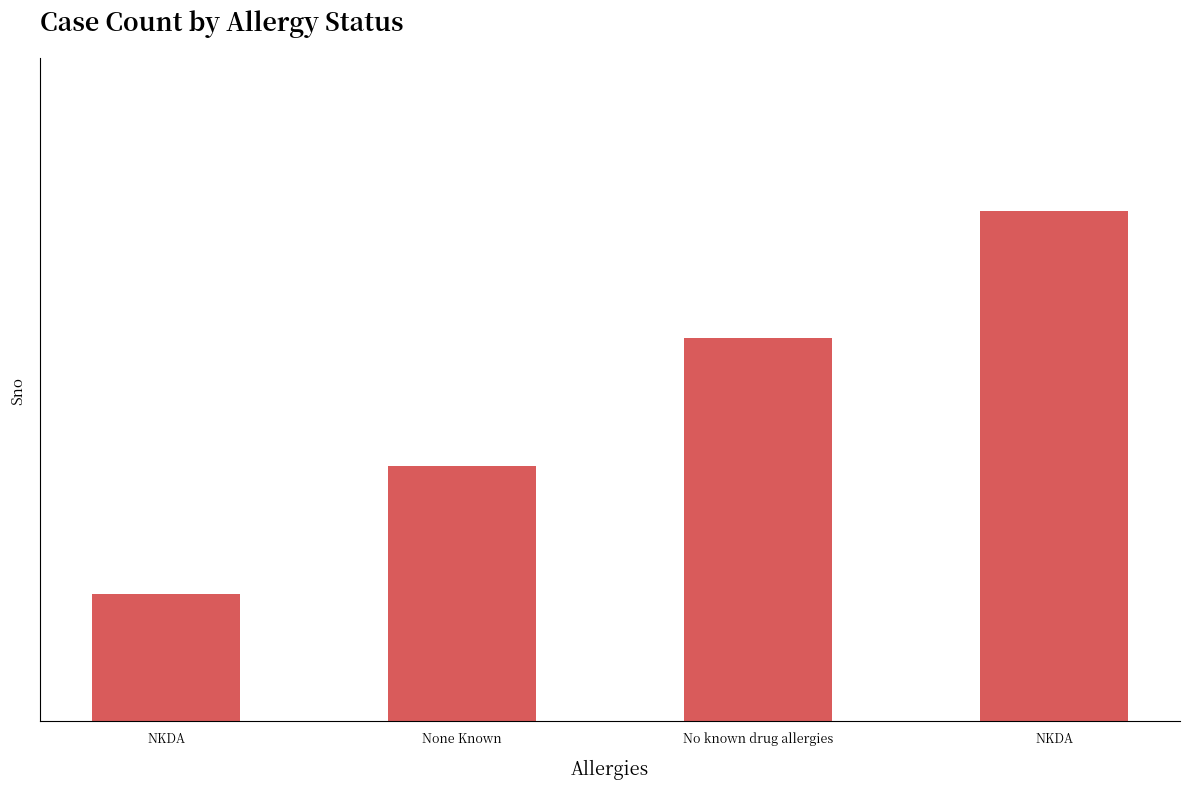

What is the change in value from None Known to No known drug allergies?

+1